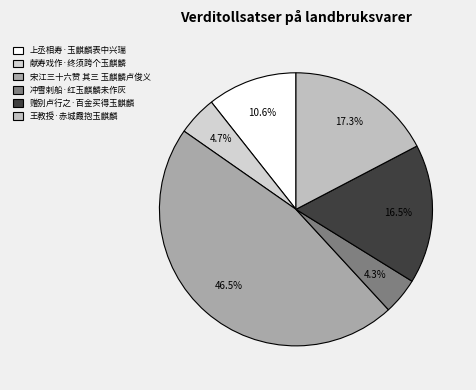

How many slices are in this pie chart?

6